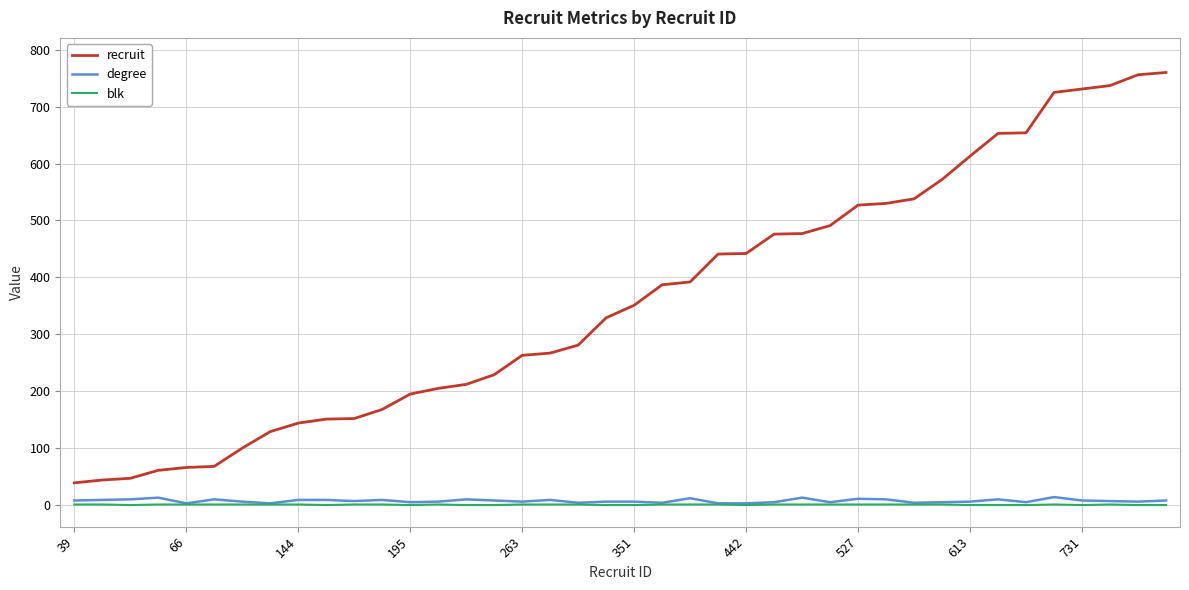

What is the lowest value of the recruit series?

39